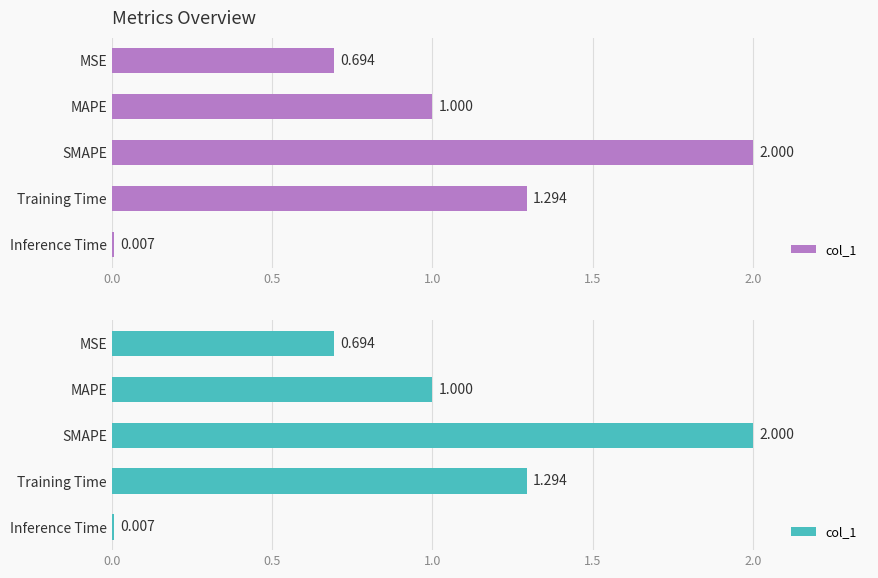

What is the value of the 4th bar from the left?

1.3